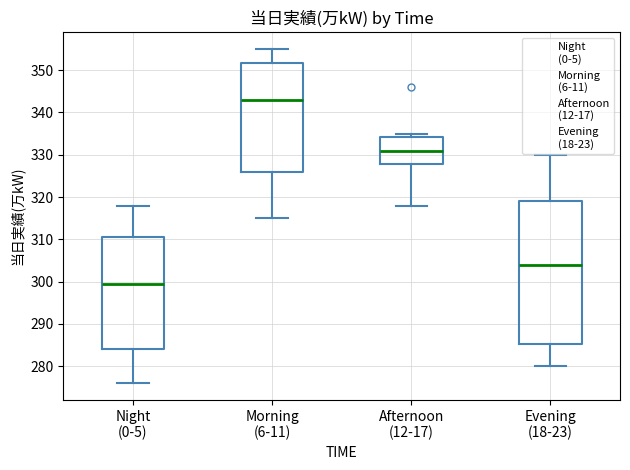

Reading left to right, transcribe this box plot: for each box, give where its median line is, the range the box spans, and where its two whiskers end, as read against the y-axis. The values are not printed on the chart, so give them approximately, as read against the axis.

Night (0-5): median 300, box 284 to 311, whiskers 276 to 318
Morning (6-11): median 343, box 326 to 352, whiskers 315 to 355
Afternoon (12-17): median 331, box 328 to 334, whiskers 318 to 335
Evening (18-23): median 304, box 285 to 319, whiskers 280 to 330